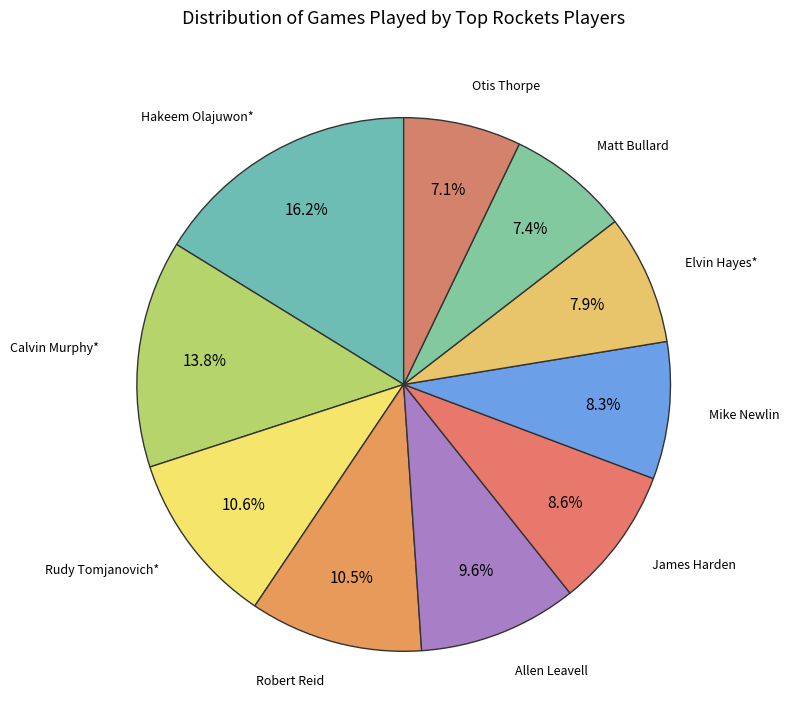

How many segments does this pie chart have?

10